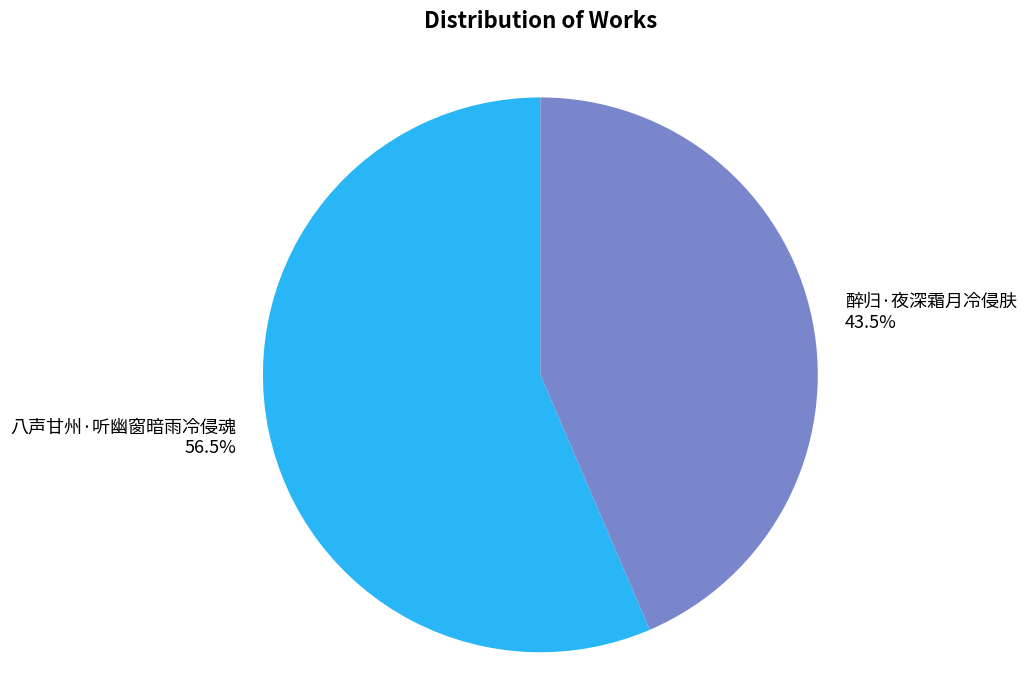

Which slice is the largest?

八声甘州·听幽窗暗雨冷侵魂